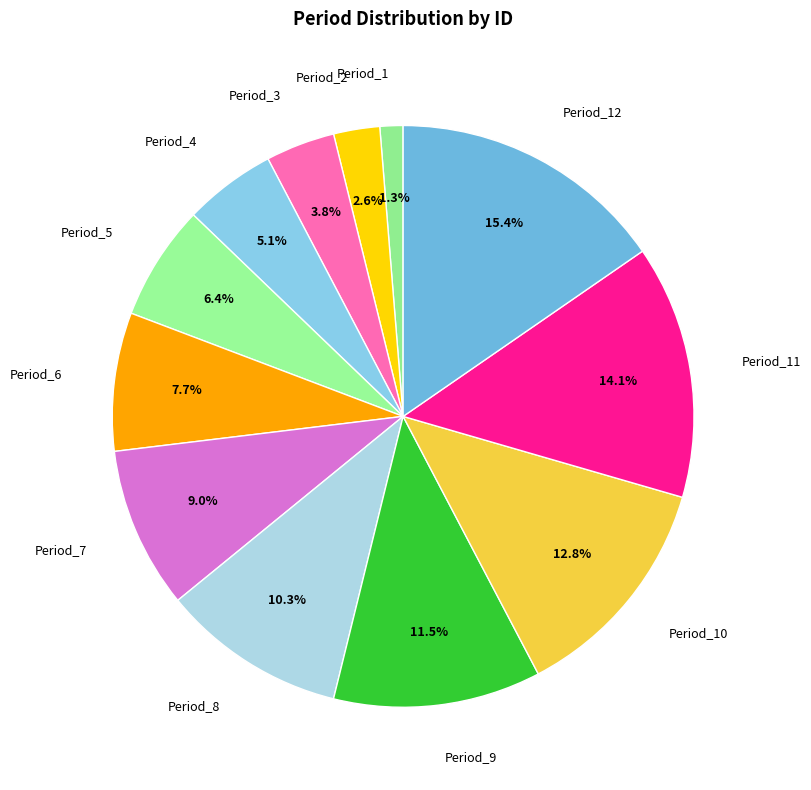

What is the smallest slice in the pie chart?

Period_1